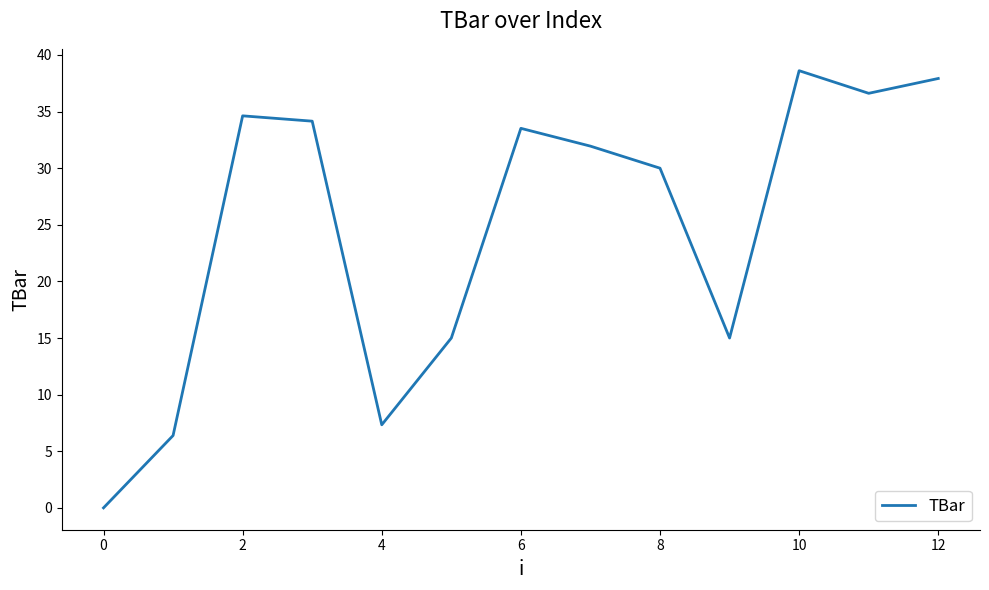

What is the difference between the maximum and minimum values?

38.6